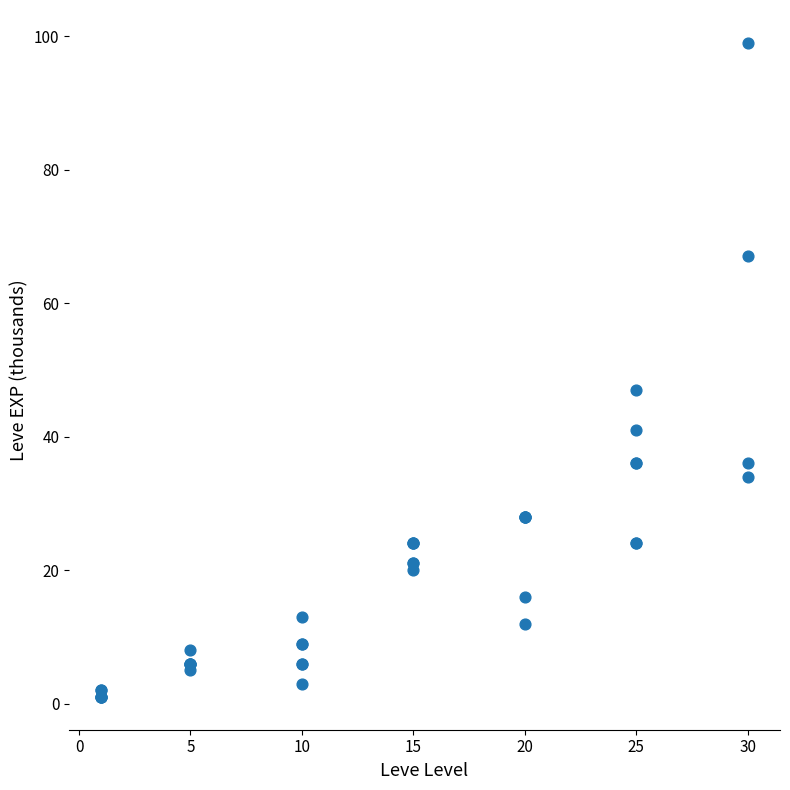

What Y value in the scatter plot is closest to 50?

47